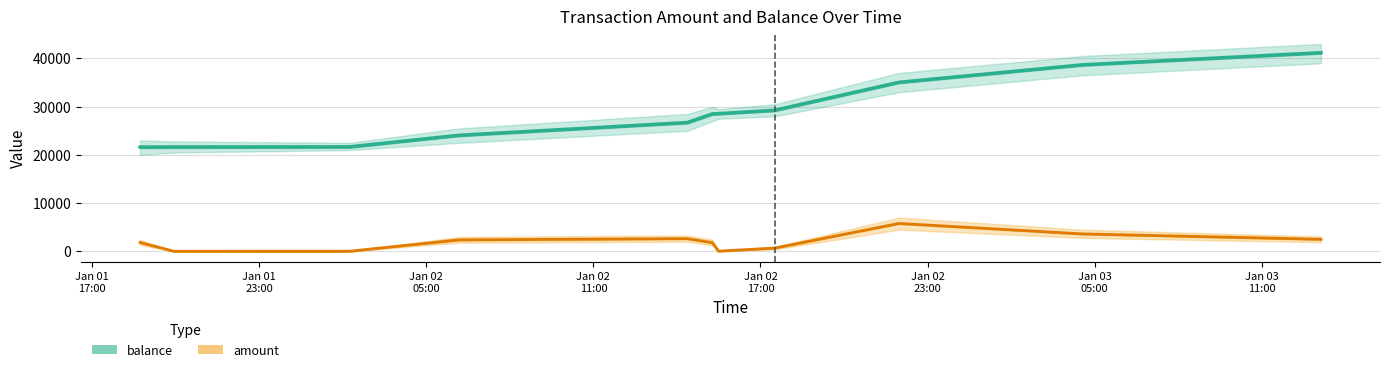

The value of balance at Jan 02
05:00 is 8794. True or false?

False